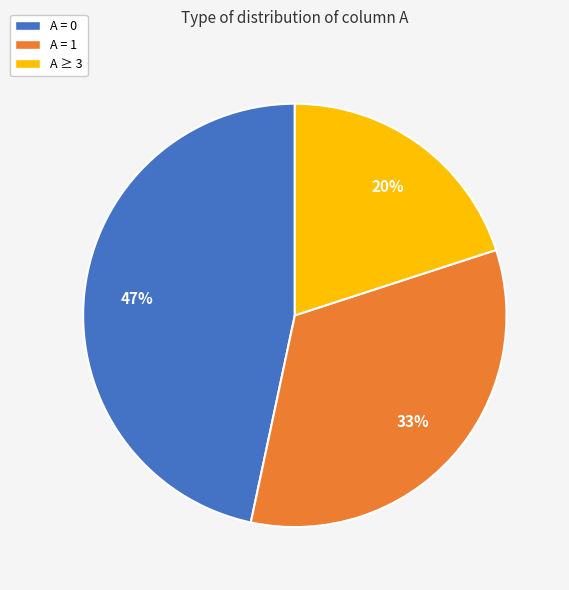

Count the number of slices in the pie.

3